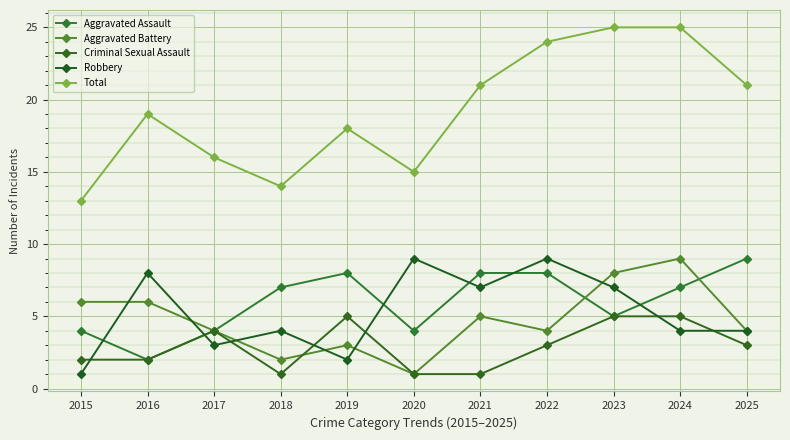

Which series changed the most between 2020 and 2022?

Total